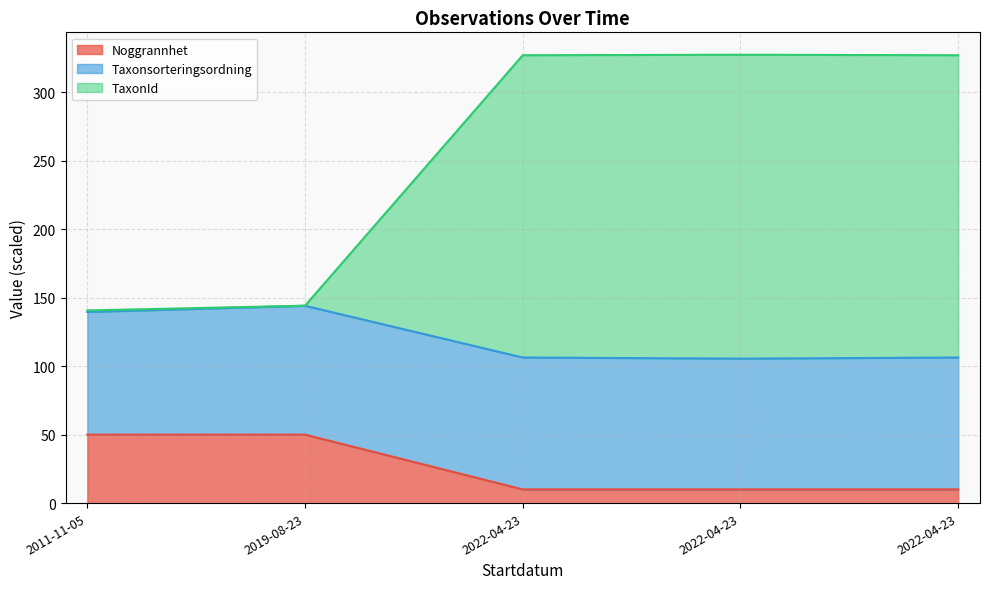

What are all the series names shown in the legend?

Noggrannhet, Taxonsorteringsordning, TaxonId